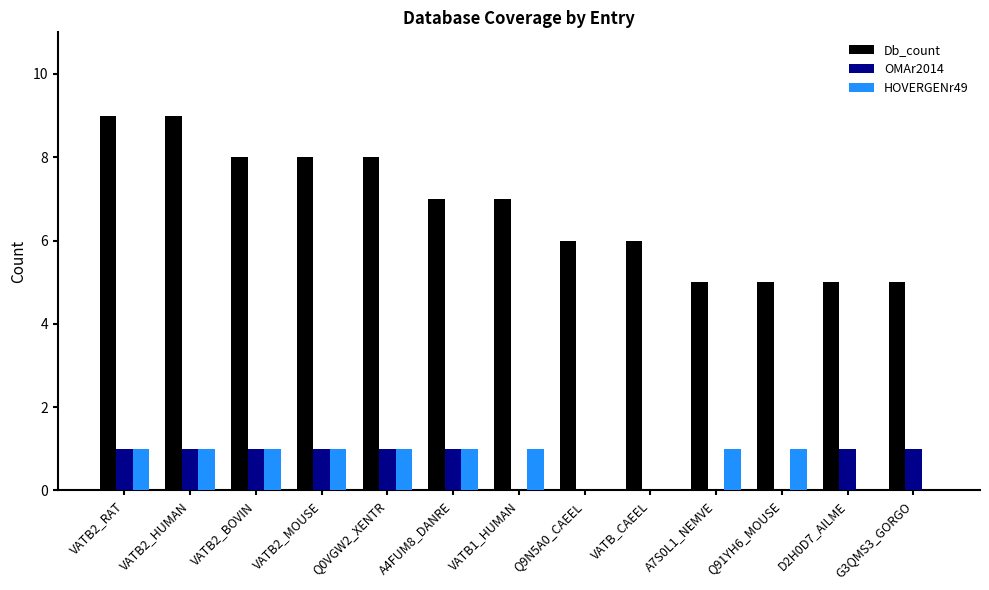

What is the sum of all OMAr2014 values?

8